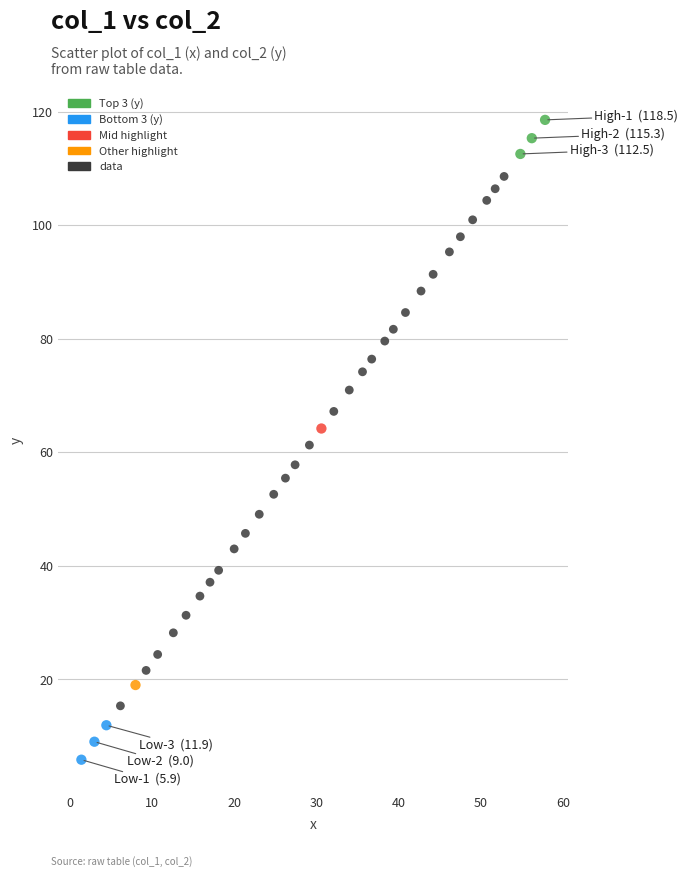

What is the range of Y values (max minus min)?

112.7